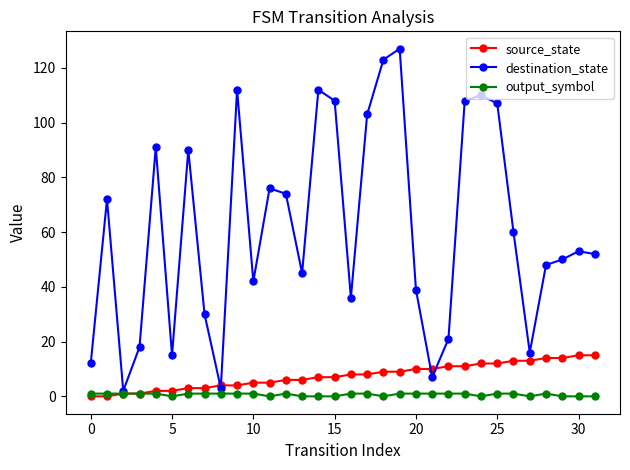

At how many categories does at least one series exceed 99?

9